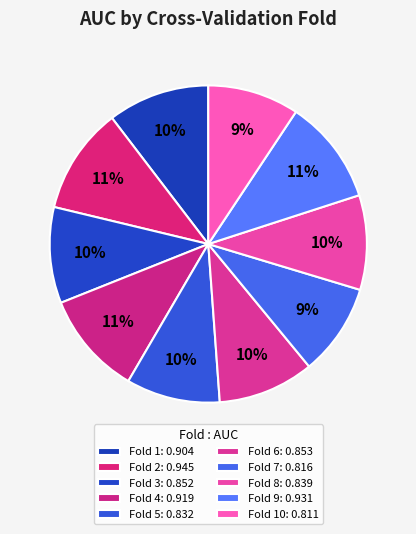

How many slices are in this pie chart?

10